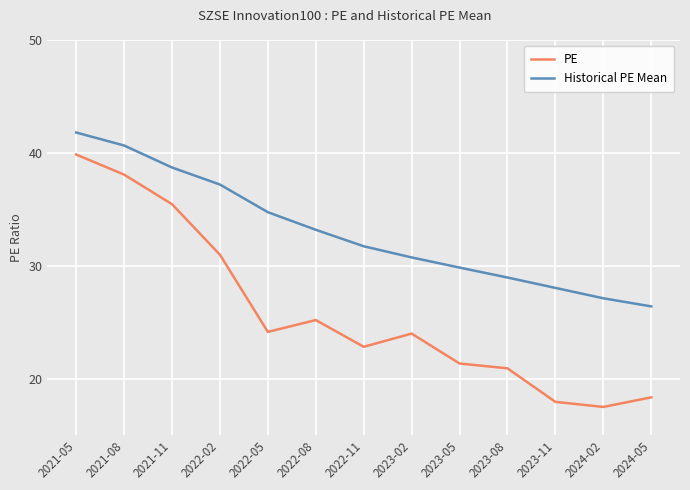

Count the number of categories in the chart.

13